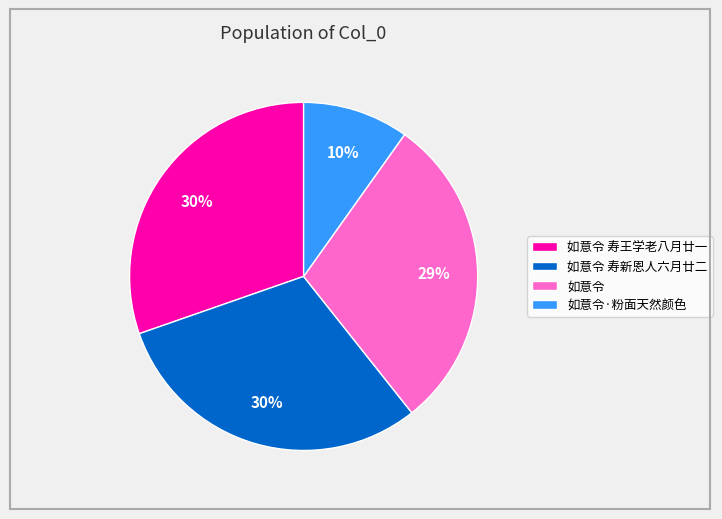

What is the smallest slice in the pie chart?

如意令·粉面天然颜色